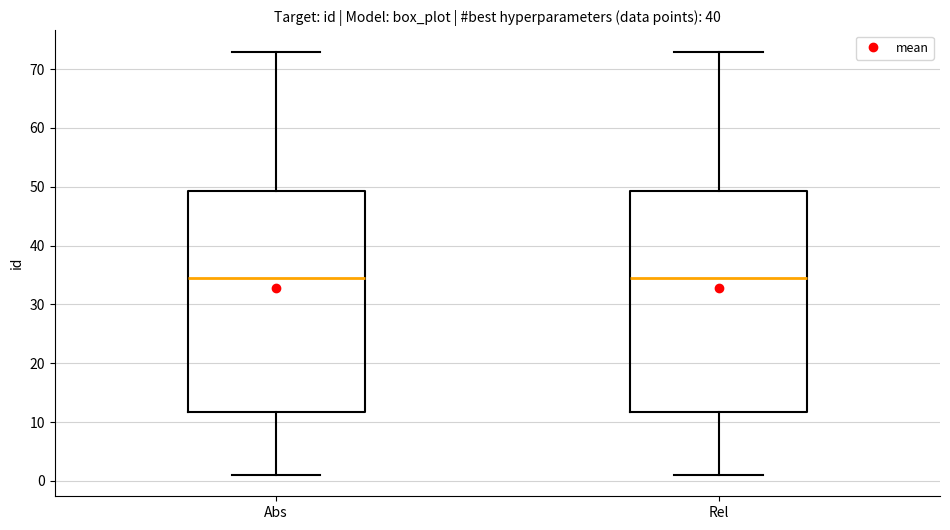

Reading left to right, read every box against the y-axis: the position of its median line, the range the box covers, and the ends of its whiskers. The values are not printed on the chart, so give them approximately, as read against the axis.

Abs: median 35, box 12 to 49, whiskers 1 to 73
Rel: median 35, box 12 to 49, whiskers 1 to 73